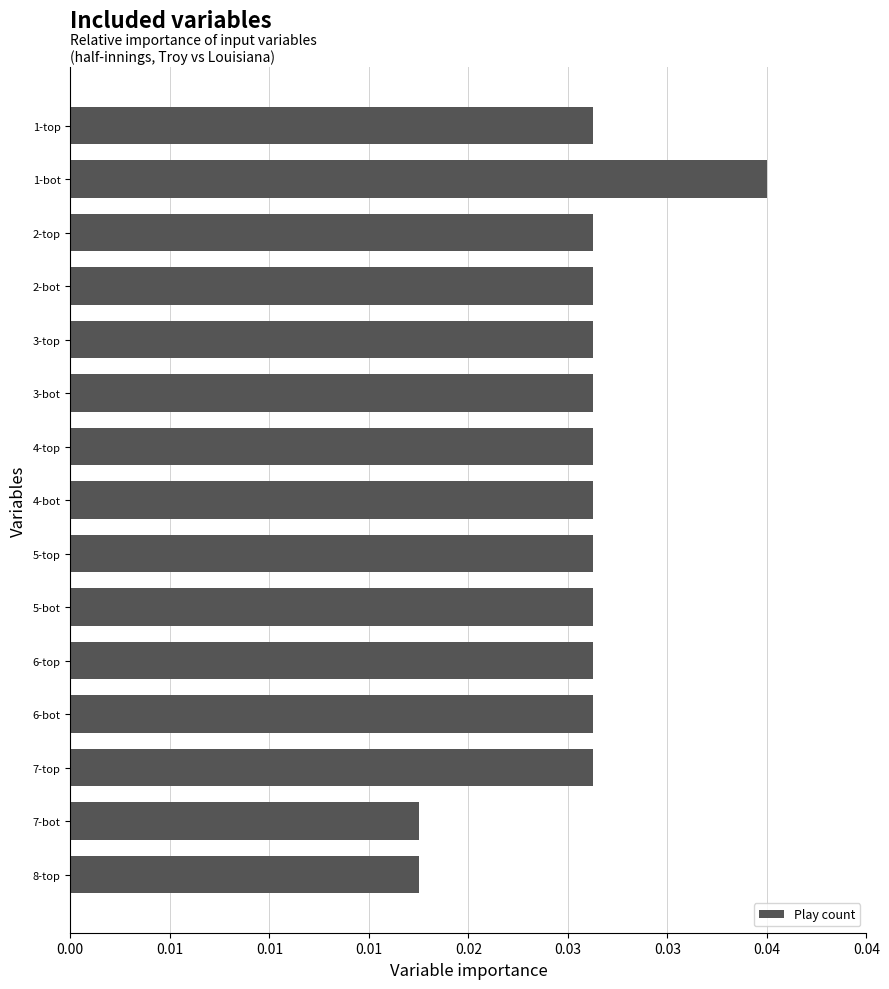

Does the chart contain any negative values?

No